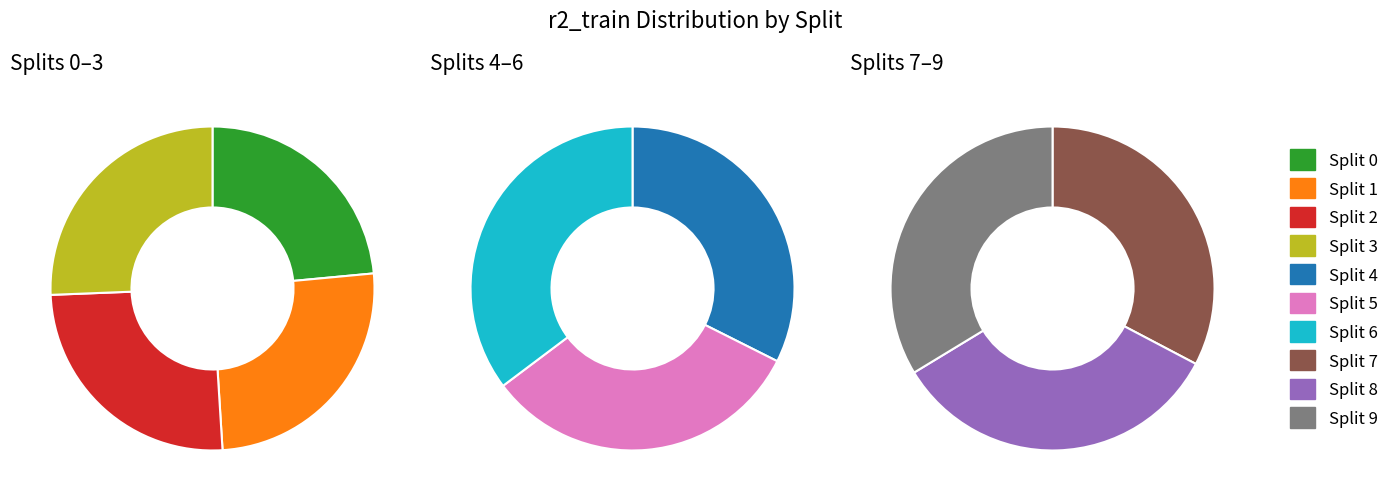

Count the number of slices in the pie.

10